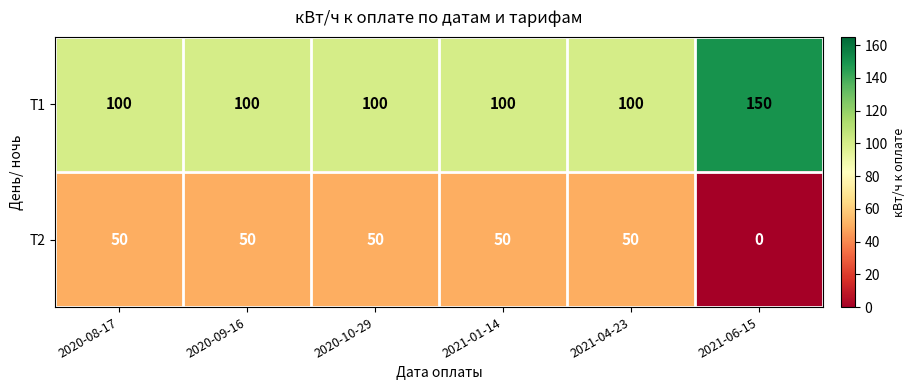

At 2021-04-23, list the series in order from smallest to largest.

Т2, Т1